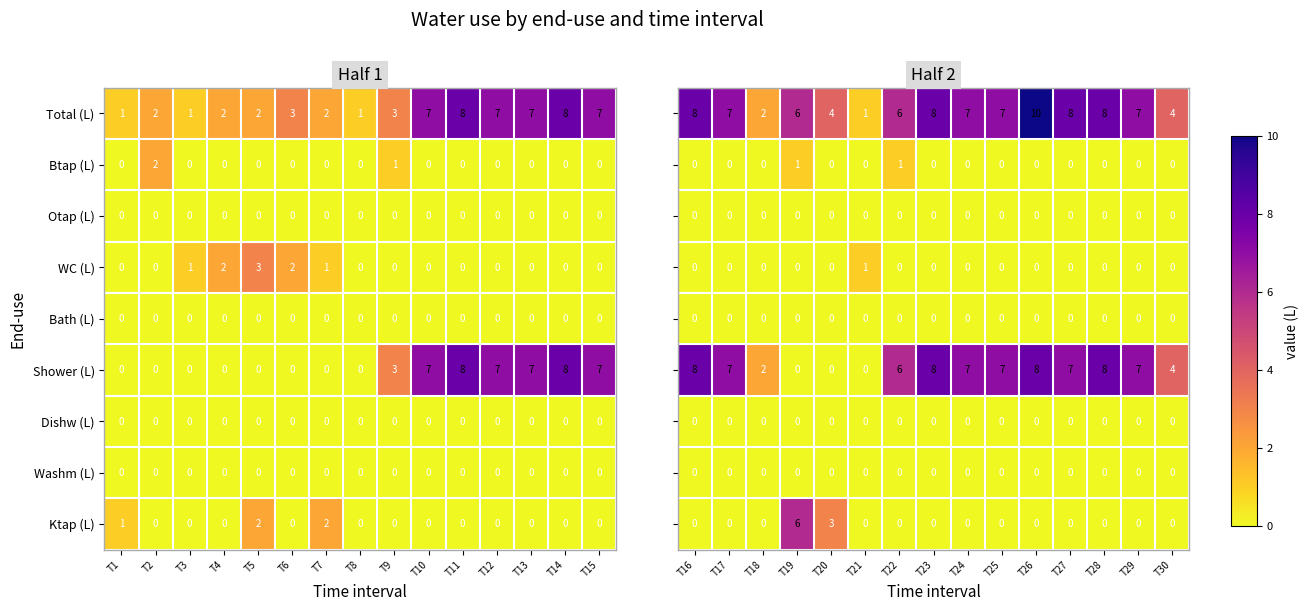

Is it true that WC (L) equals 1 at T4?

False